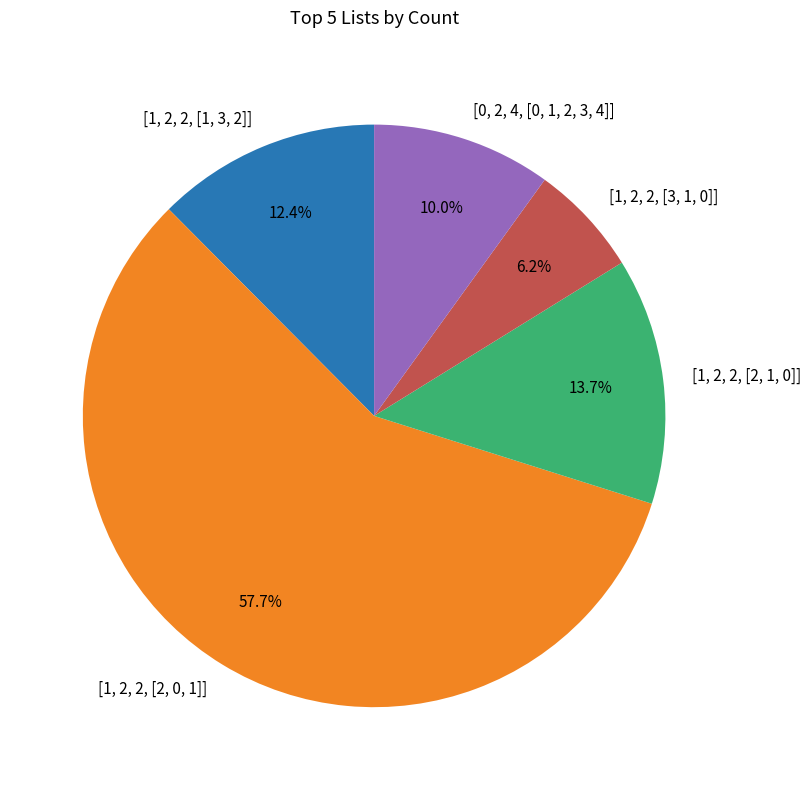

Is it true that [1, 2, 2, [2, 1, 0]] is 14% of the pie?

True